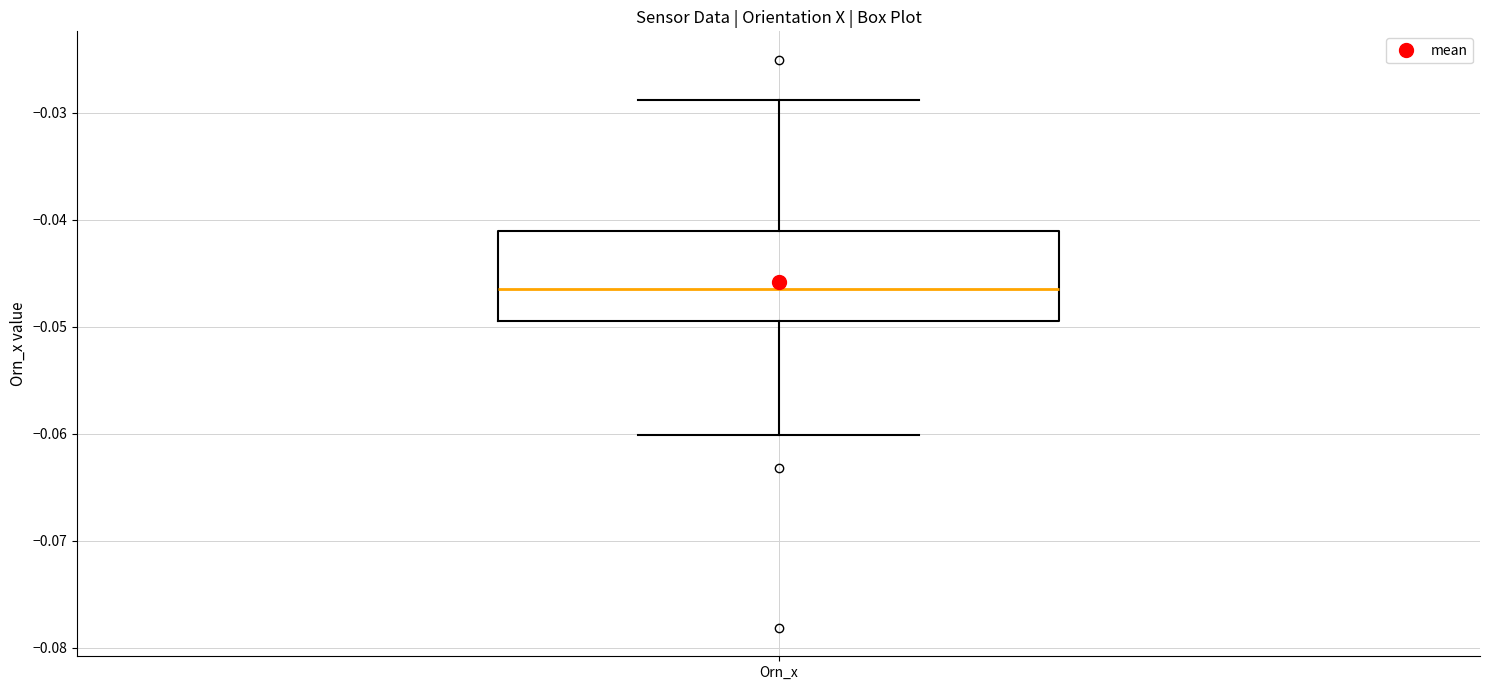

Where does the median line of the box for Orn_x sit on the y-axis? The values are not printed on the chart, so give them approximately, as read against the axis.

-0.047